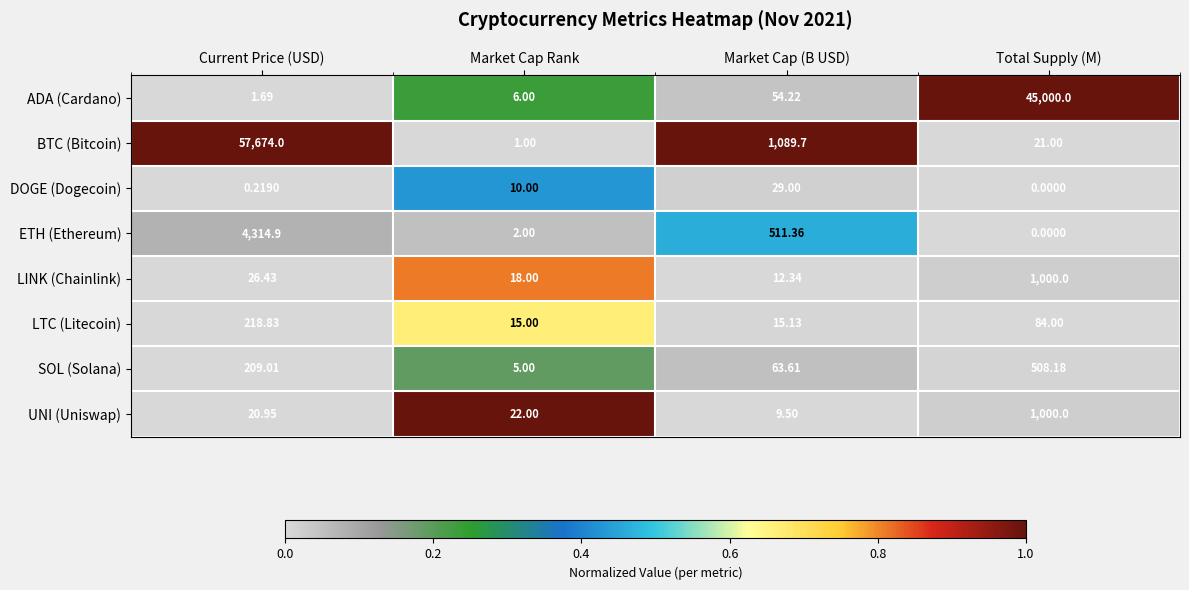

Rank the series at Market Cap Rank from lowest to highest value.

BTC (Bitcoin), ETH (Ethereum), SOL (Solana), ADA (Cardano), DOGE (Dogecoin), LTC (Litecoin), LINK (Chainlink), UNI (Uniswap)